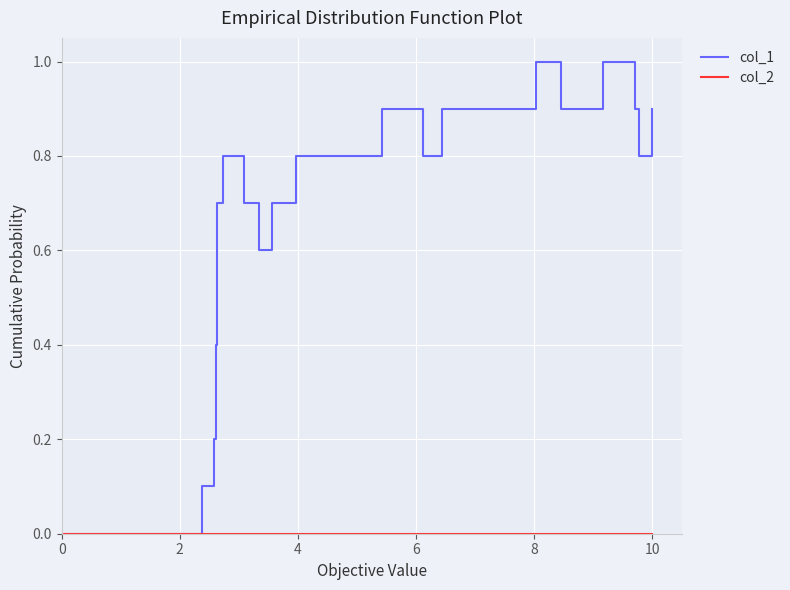

Which series has the largest range (max minus min)?

col_1